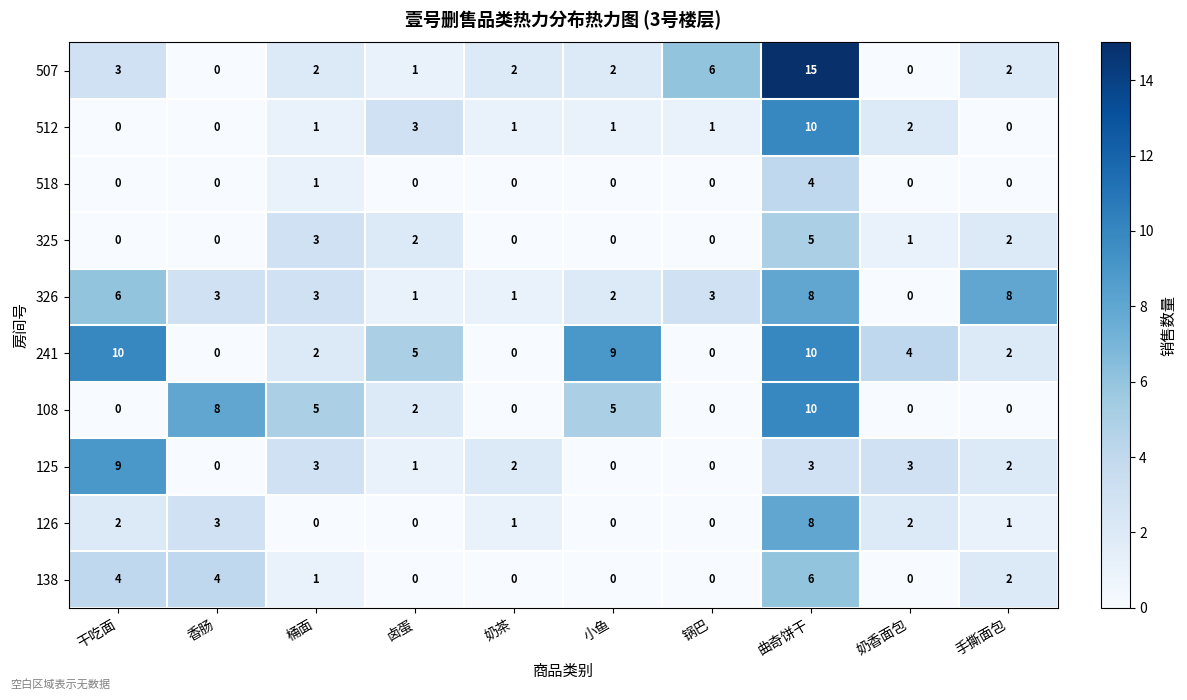

Which series has the largest range (max minus min)?

507